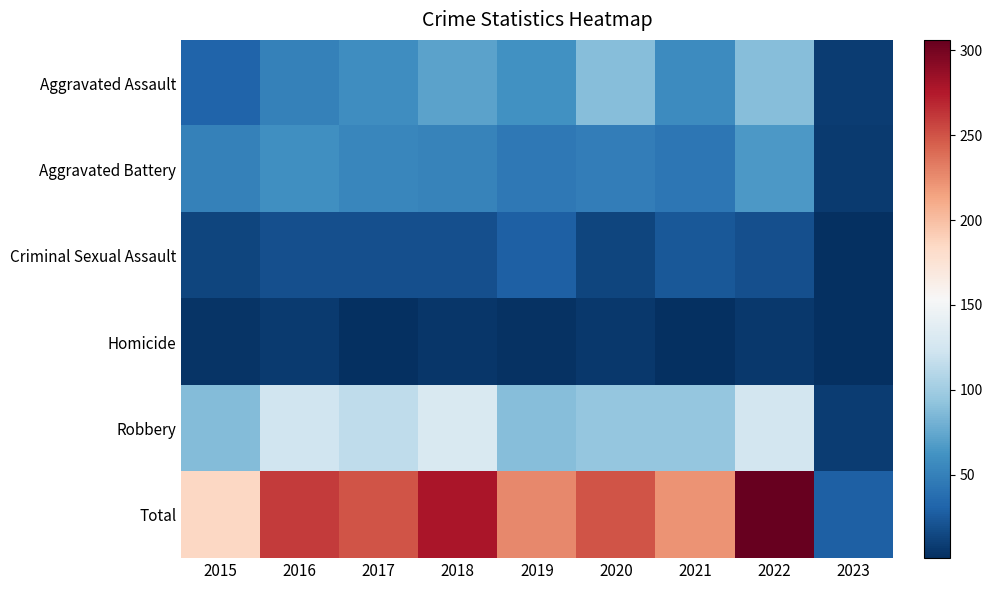

Reading left to right, extract all data points from this chart.

Aggravated Assault: 2015=31	2016=50	2017=59	2018=72	2019=61	2020=88	2021=58	2022=89	2023=9
Aggravated Battery: 2015=50	2016=60	2017=54	2018=52	2019=45	2020=48	2021=43	2022=66	2023=8
Criminal Sexual Assault: 2015=13	2016=19	2017=19	2018=19	2019=29	2020=13	2021=24	2022=20	2023=2
Homicide: 2015=4	2016=8	2017=2	2018=5	2019=3	2020=6	2021=2	2022=6	2023=1
Robbery: 2015=87	2016=123	2017=115	2018=130	2019=89	2020=94	2021=95	2022=125	2023=9
Total: 2015=185	2016=260	2017=249	2018=278	2019=227	2020=249	2021=222	2022=306	2023=29